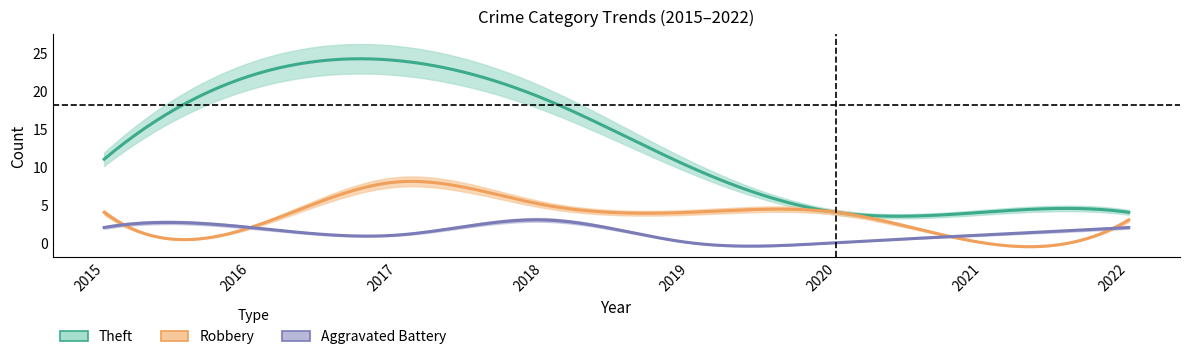

True or false: Total and Robbery cross at least once.

False